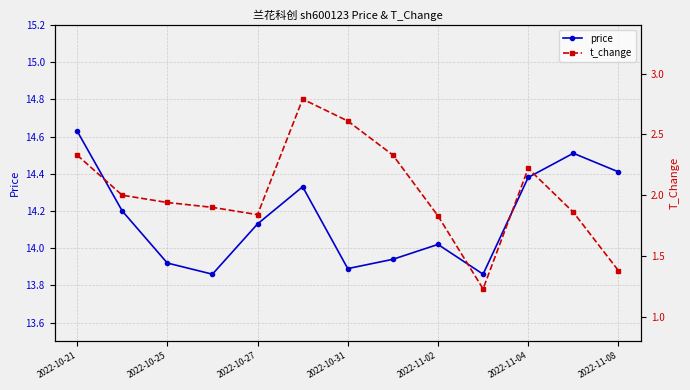

At how many categories does at least one series exceed 7?

13